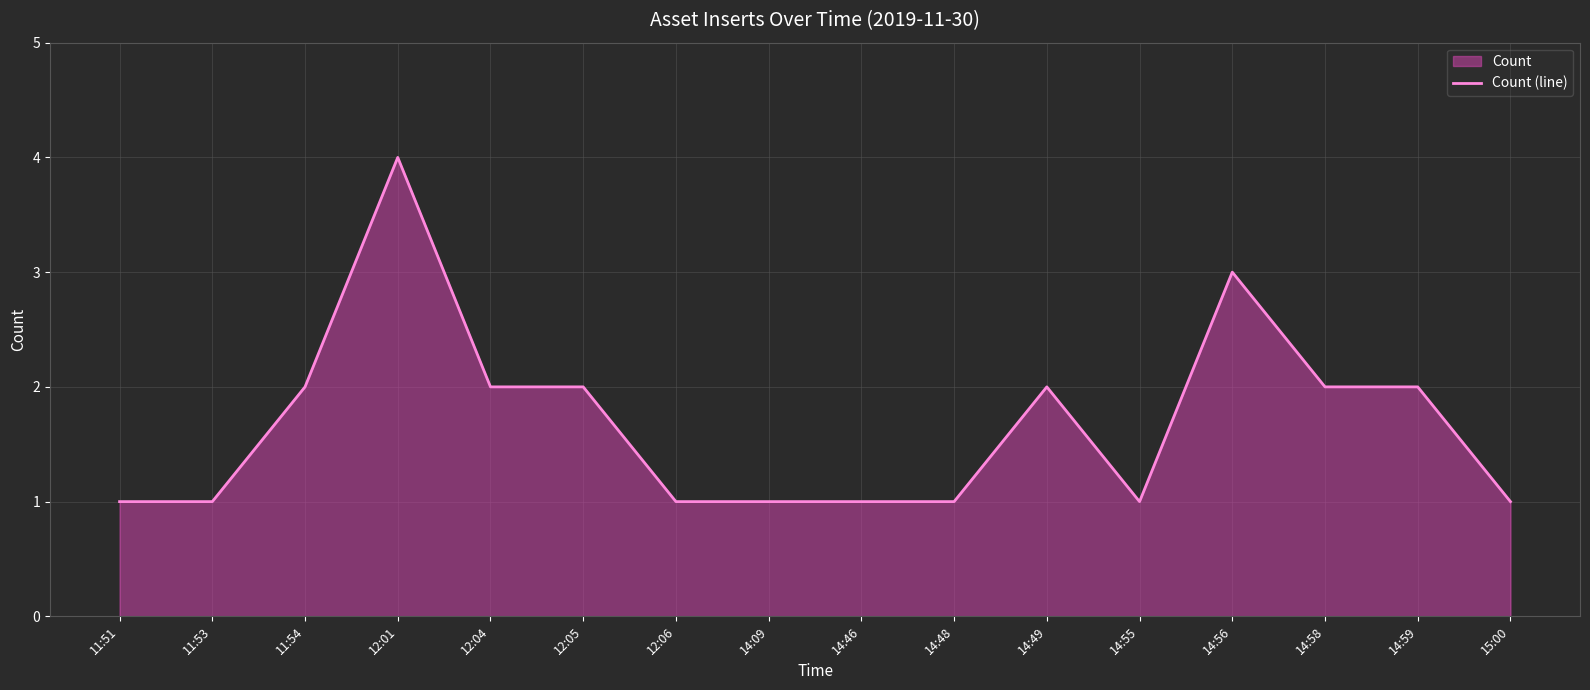

How many interior local peaks (higher than both neighbors) does the data have?

3